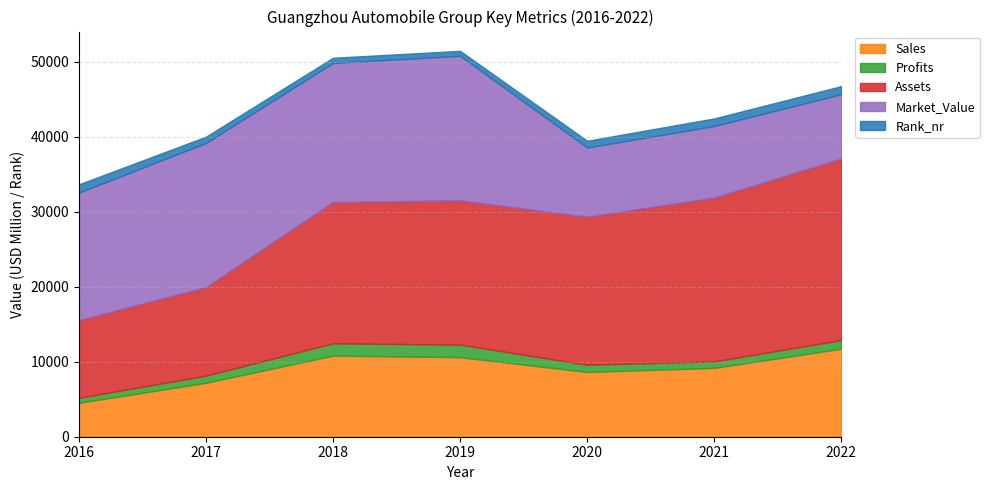

Rank the series at 2022 from lowest to highest value.

Rank_nr, Profits, Market_Value, Sales, Assets